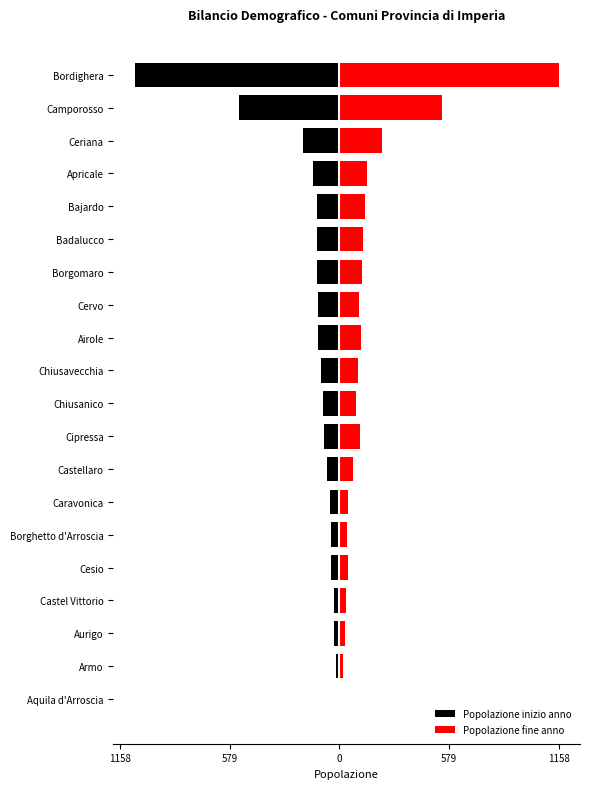

Rank the series by their maximum value, from highest to lowest.

Popolazione fine anno, Popolazione inizio anno